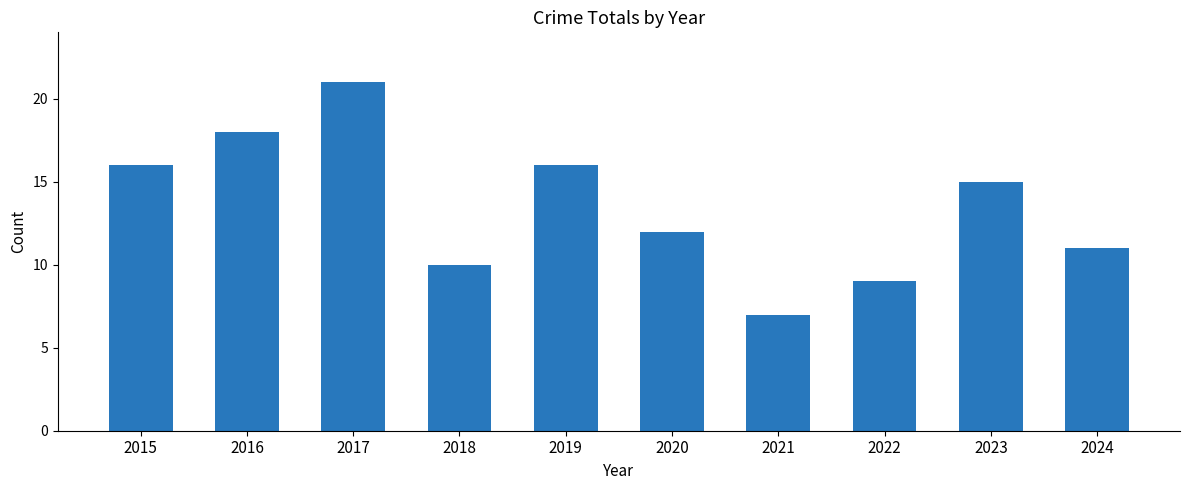

Which label corresponds to the smallest value in the chart?

2021